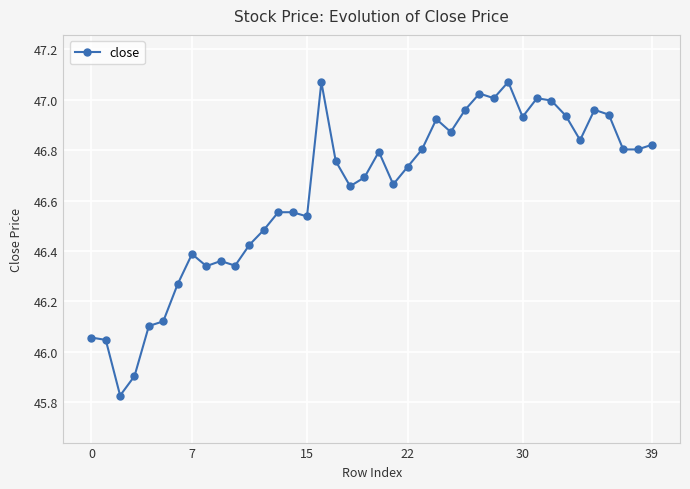

What is the sum of all values?

1865.4